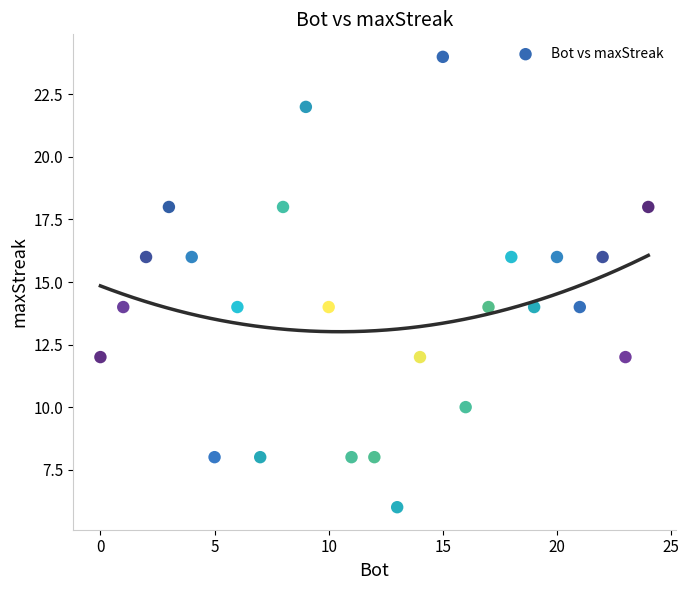

What is the range of X values (max minus min)?

24